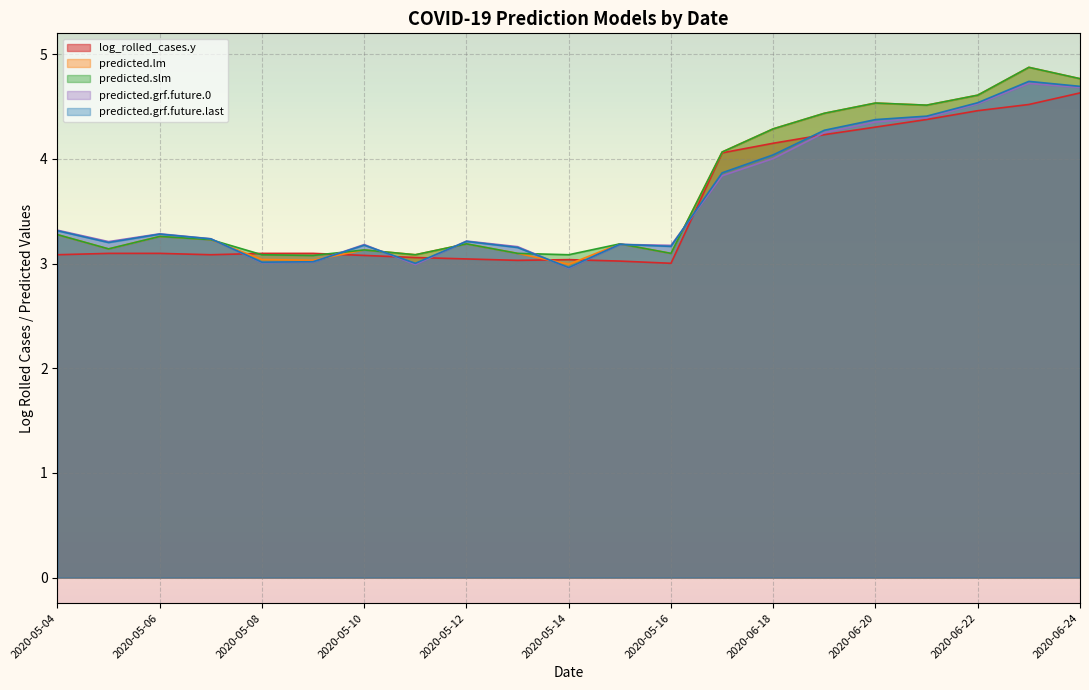

Where do predicted.lm and predicted.grf.future.0 first cross each other?

2020-05-07 and 2020-05-08